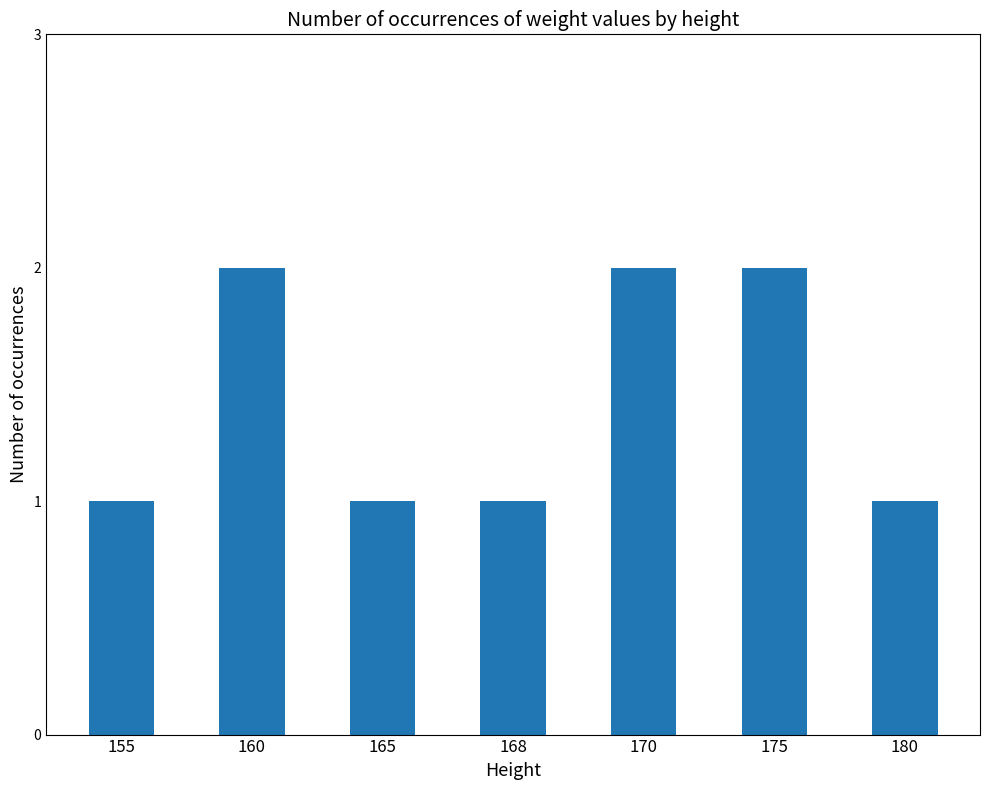

What is the value of the 5th bar from the left?

2